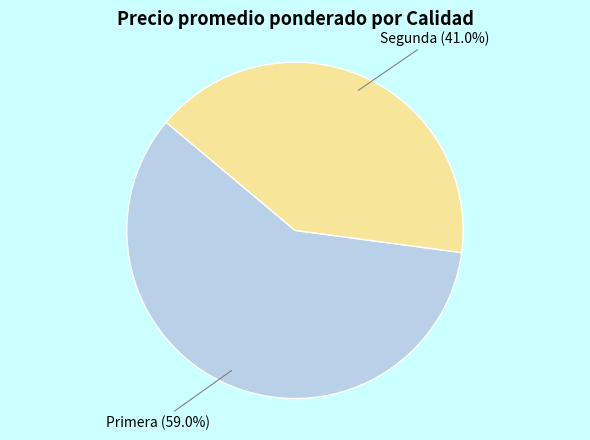

Is there any slice that represents more than half of the pie?

Yes